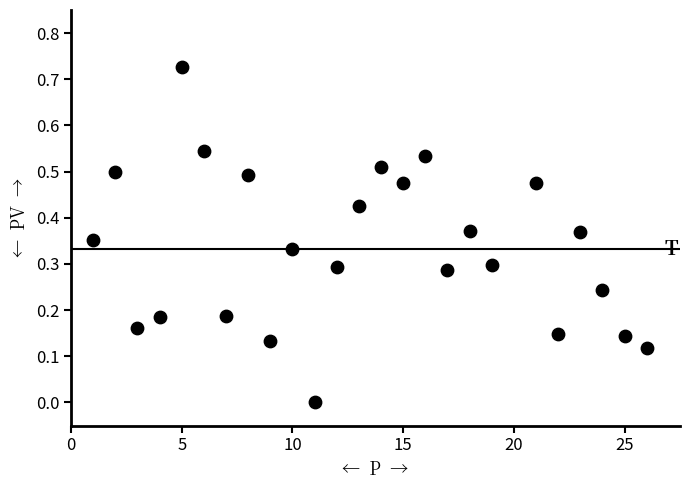

What is the range of X values (max minus min)?

25.0